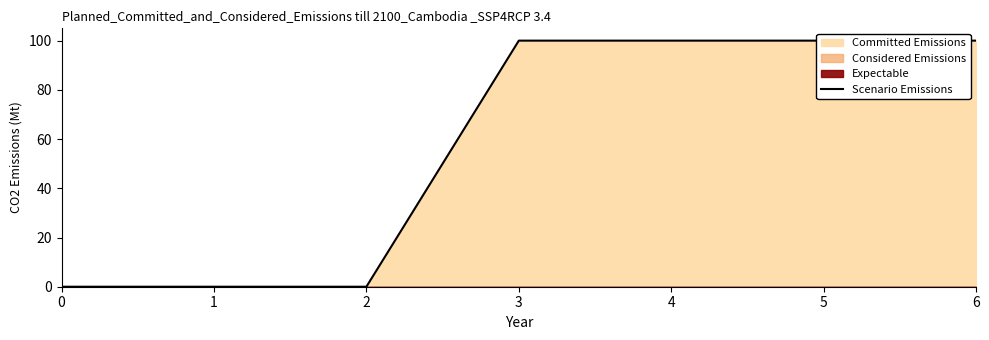

Is it true that the value at 2 is 69?

False